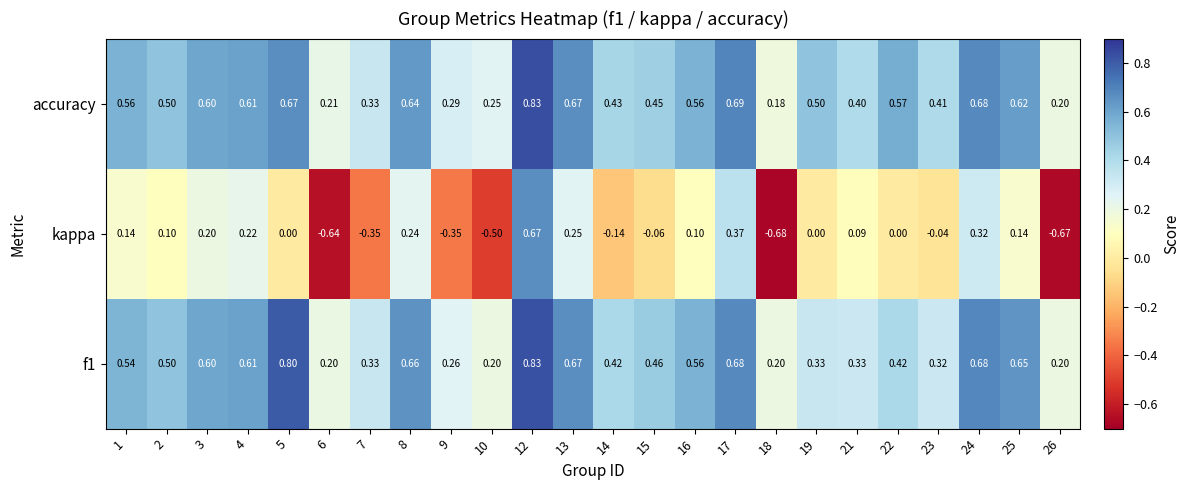

Count the number of data series in this chart.

3